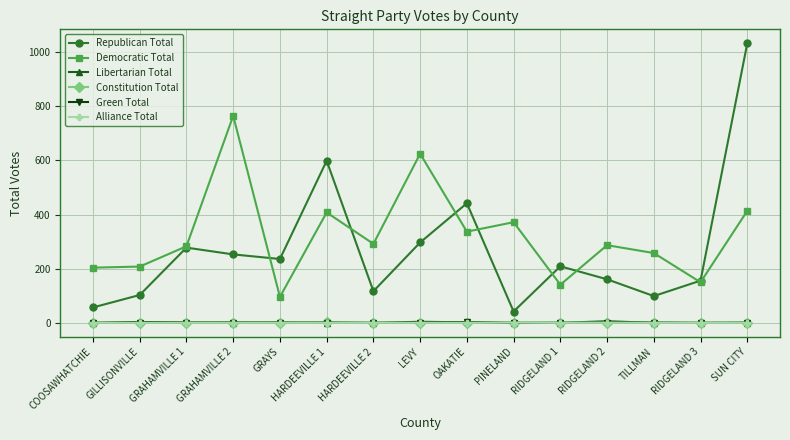

At which category is the sum across all series the highest?

SUN CITY